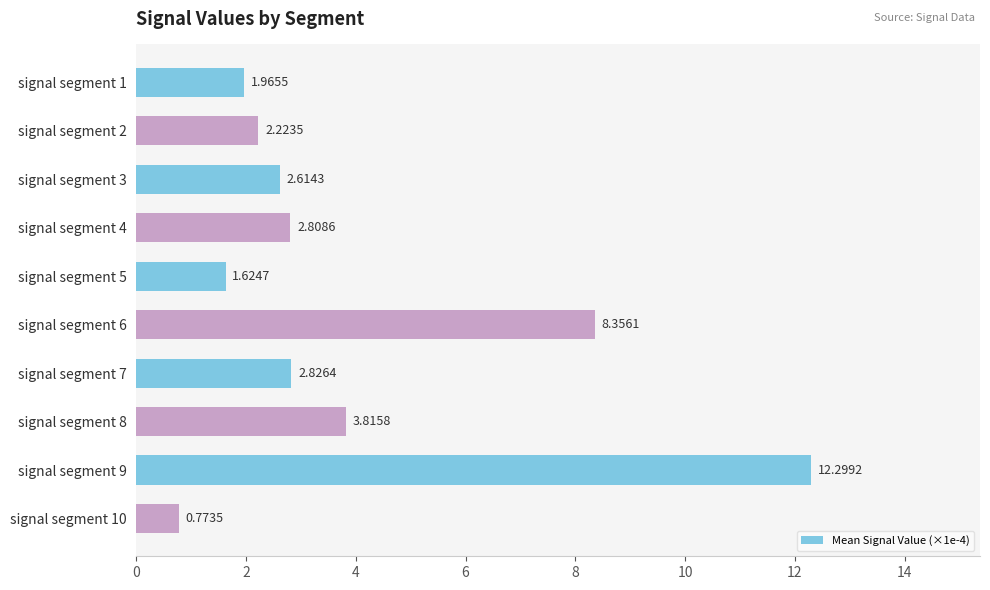

List the labels in order of value, smallest first.

signal segment 10, signal segment 5, signal segment 1, signal segment 2, signal segment 3, signal segment 4, signal segment 7, signal segment 8, signal segment 6, signal segment 9